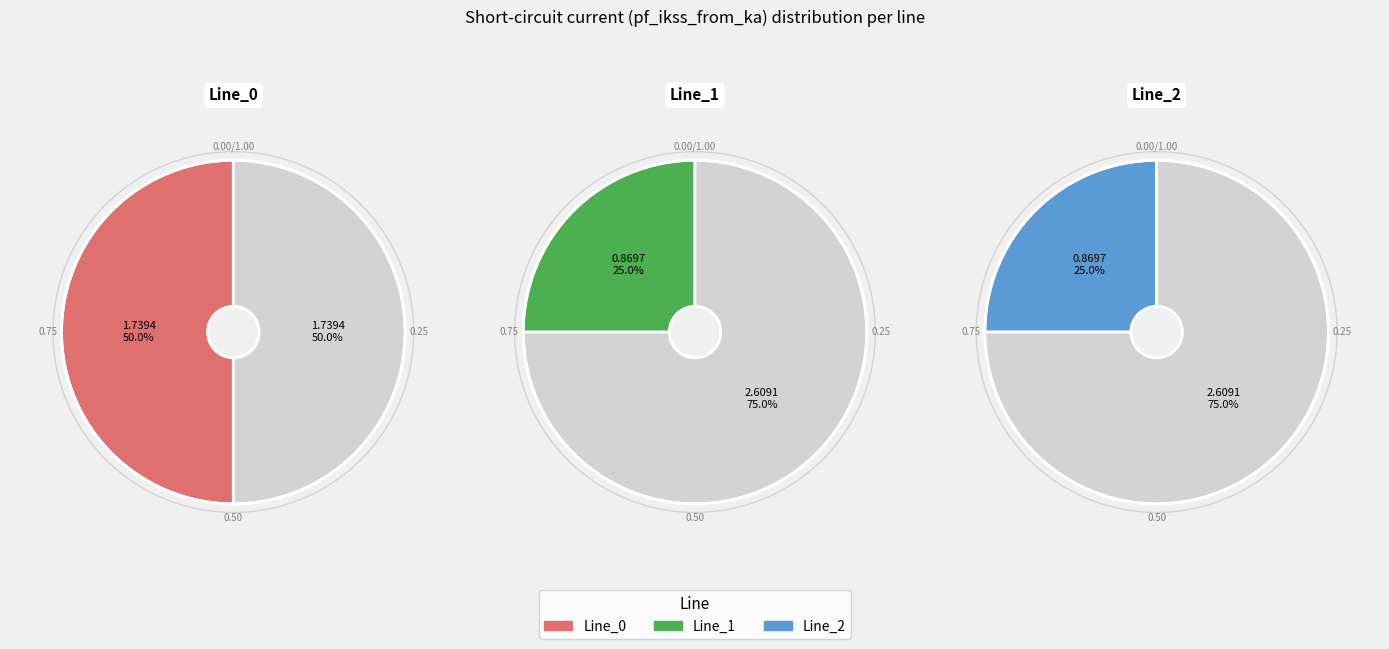

The Line_0 slice represents 64% of the pie. True or false?

False